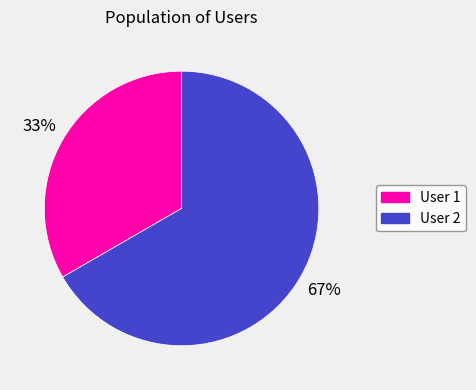

Is there a majority slice in this chart?

Yes